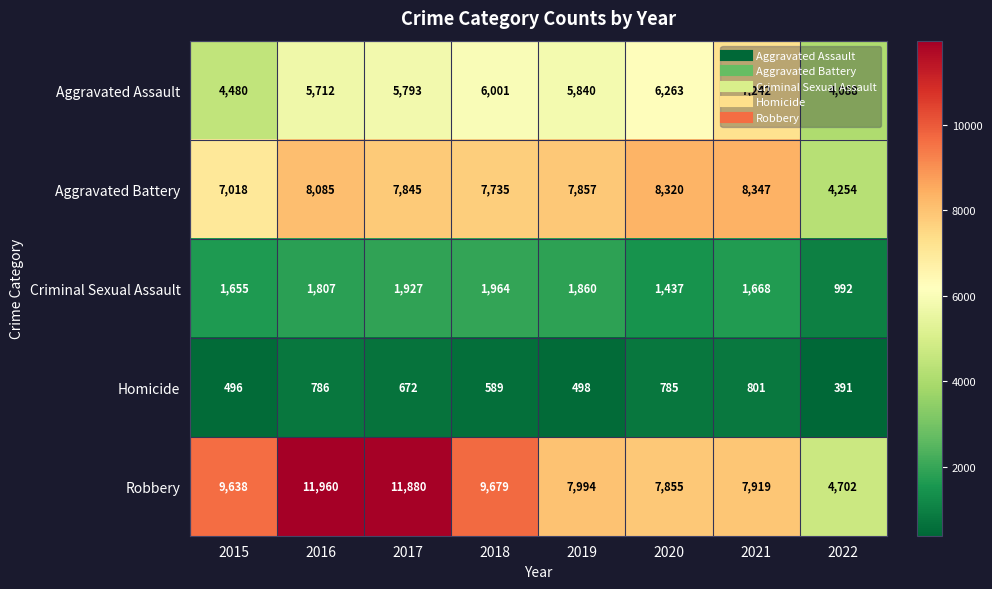

What is the difference between the highest and lowest values at 2016?

11174